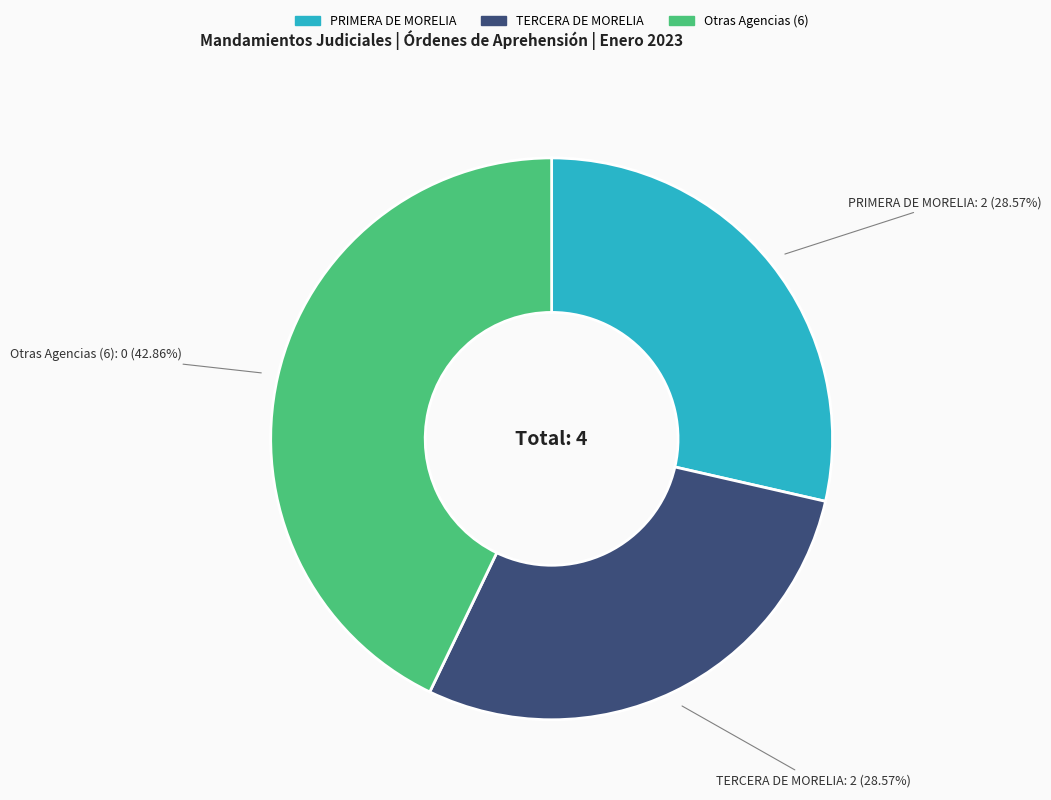

Does any single category account for the majority?

No